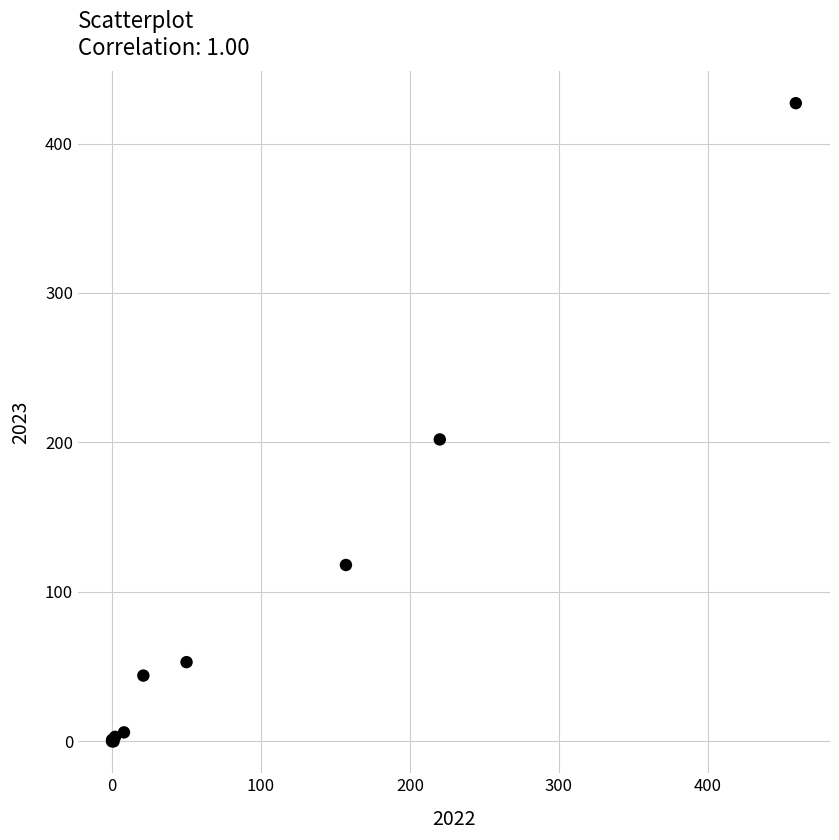

What Y value in the scatter plot is closest to 213?

202